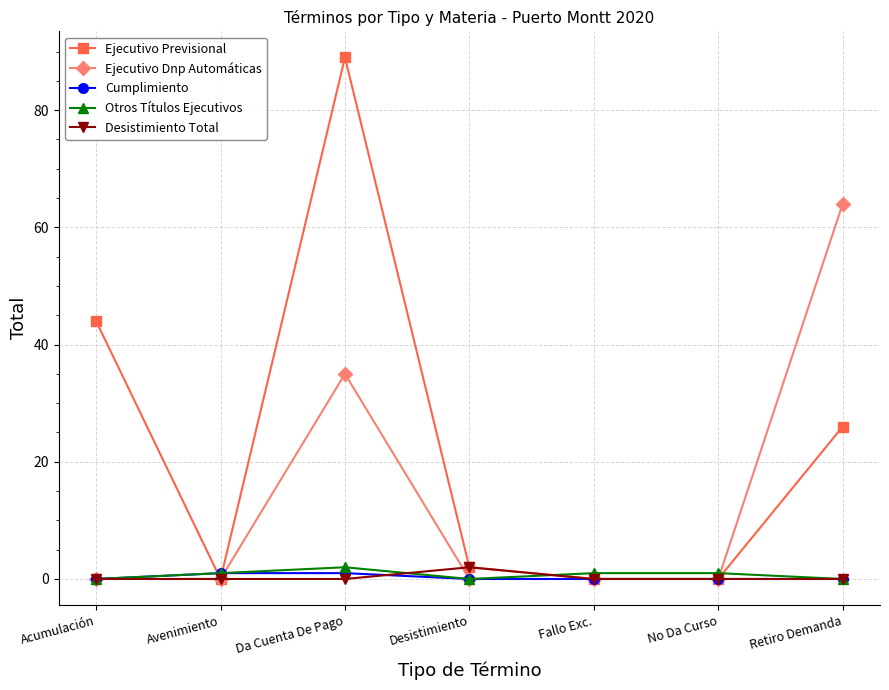

At which label does Desistimiento Total reach its peak?

Desistimiento